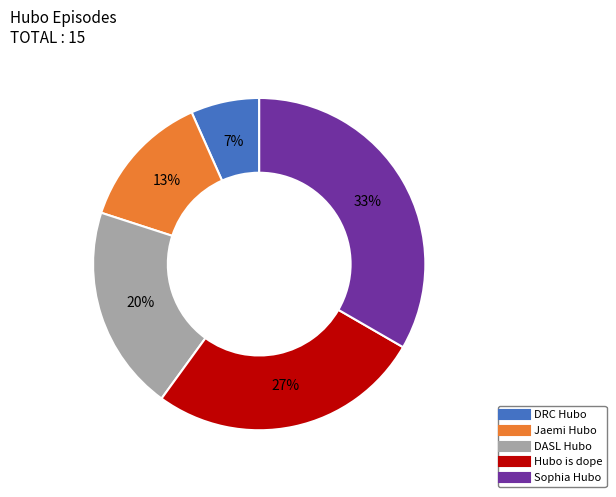

To the nearest percent, what is the combined percentage of Hubo is dope and DASL Hubo?

47%